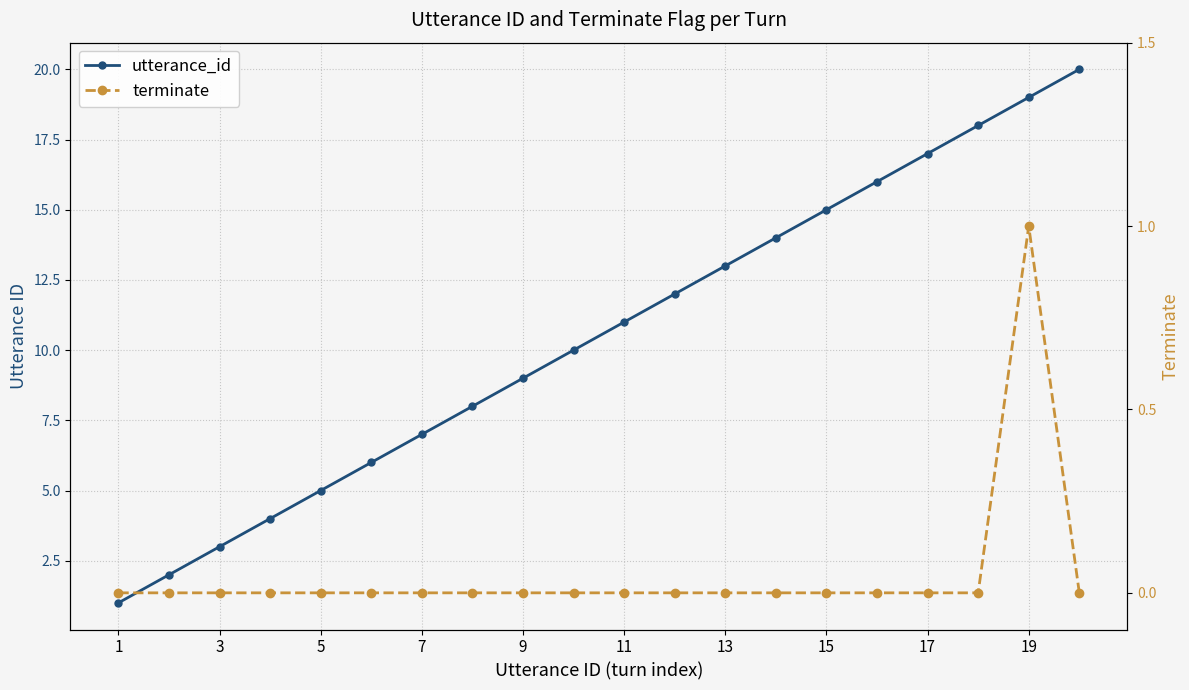

Reading right to left, transcribe all the data shown in this chart.

utterance_id: 20	19	18	17	16	15	14	13	12	11	10	9	8	7	6	5	4	3	2	1
terminate: 0	1	0	0	0	0	0	0	0	0	0	0	0	0	0	0	0	0	0	0